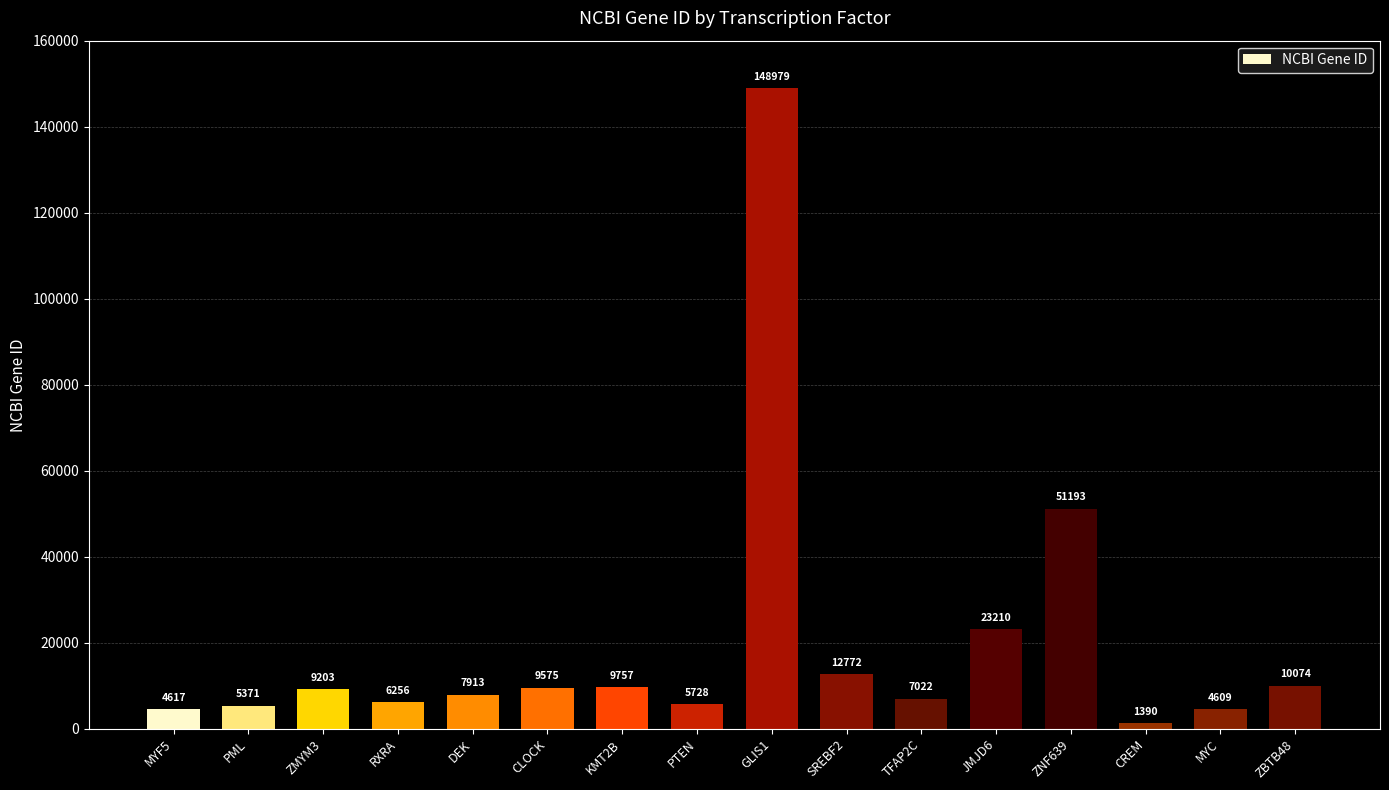

What is the sum of the values at PML and CREM?

6761